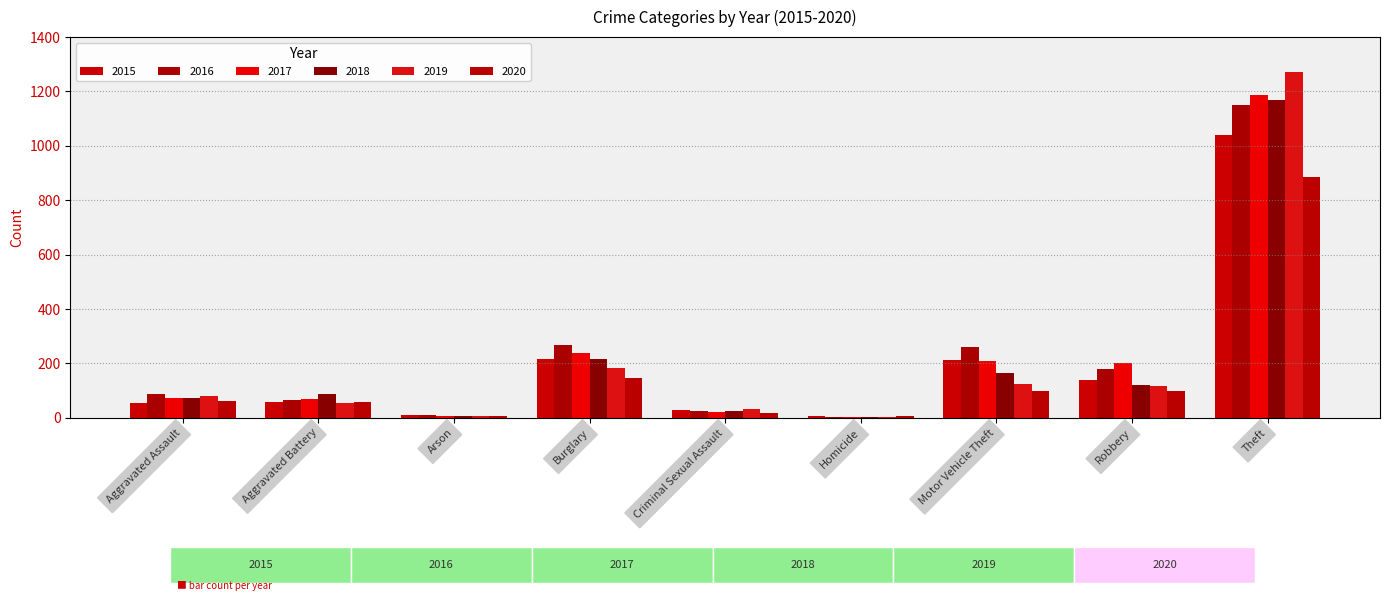

What are all the series names shown in the legend?

2015, 2016, 2017, 2018, 2019, 2020